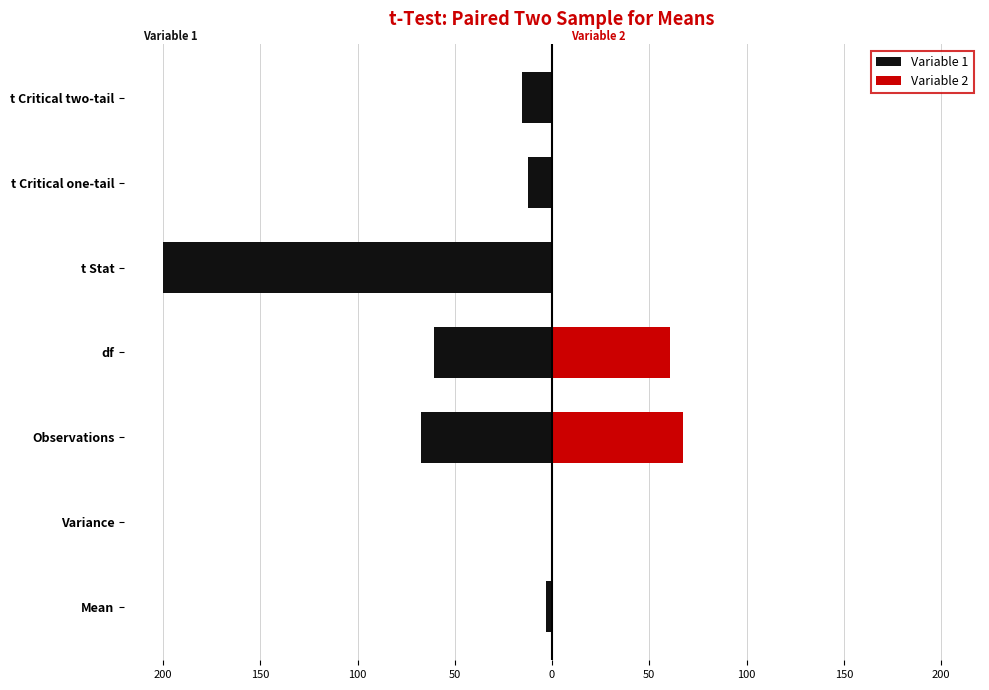

How many values in the Variable 1 series are below -15?

4